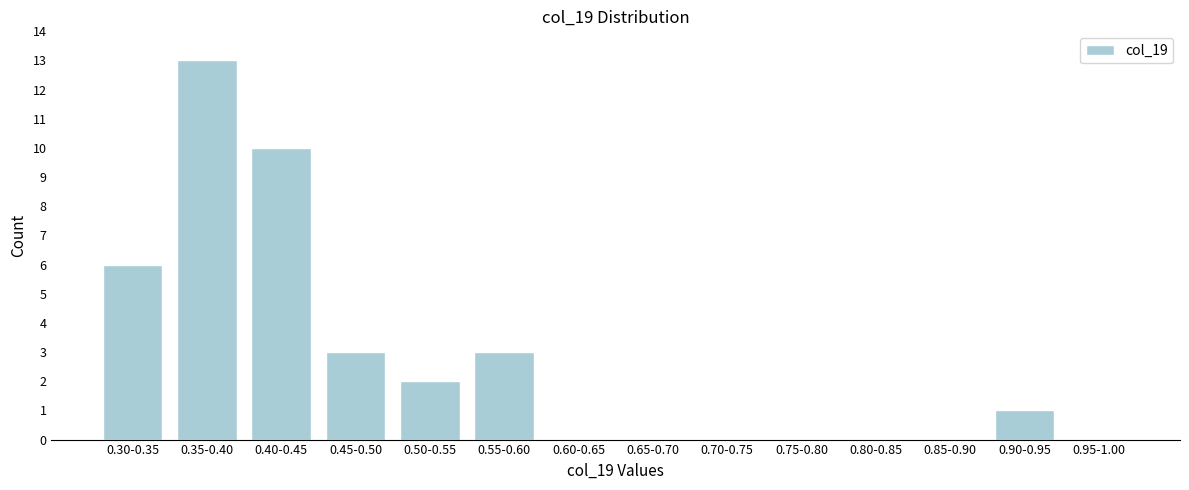

Reading left to right, list all the values displayed in this chart.

0.30-0.35=6	0.35-0.40=13	0.40-0.45=10	0.45-0.50=3	0.50-0.55=2	0.55-0.60=3	0.60-0.65=0	0.65-0.70=0	0.70-0.75=0	0.75-0.80=0	0.80-0.85=0	0.85-0.90=0	0.90-0.95=1	0.95-1.00=0